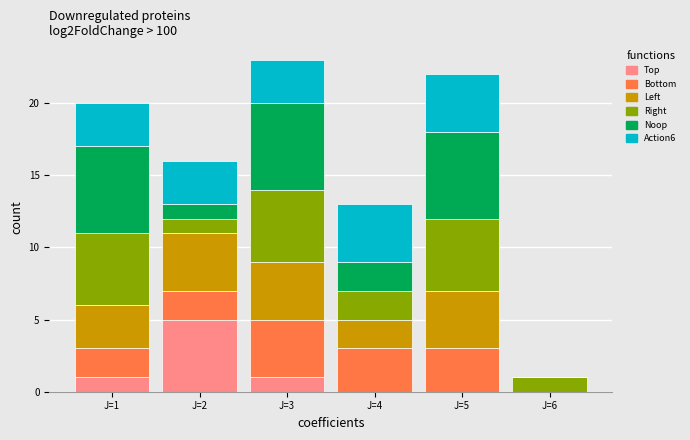

What are all the series names shown in the legend?

Top, Bottom, Left, Right, Noop, Action6